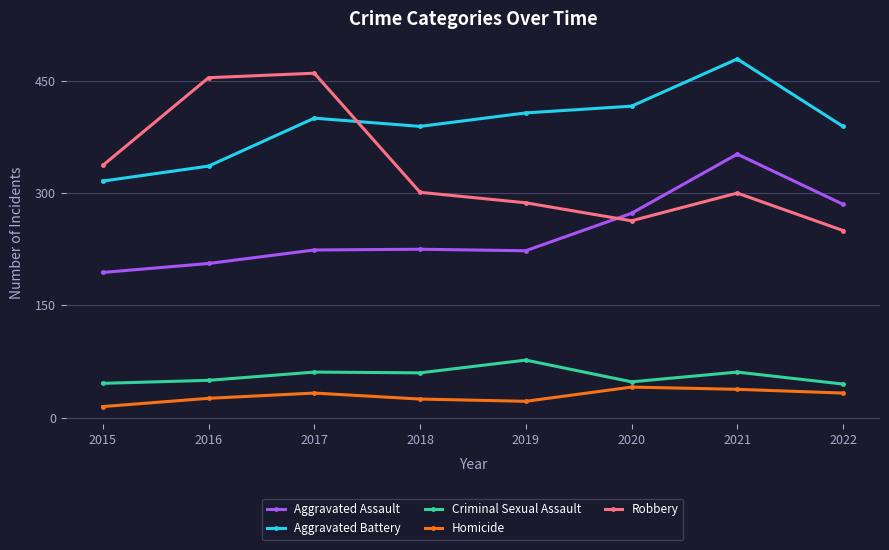

What is the difference between the maximum and minimum values in the Criminal Sexual Assault series?

32